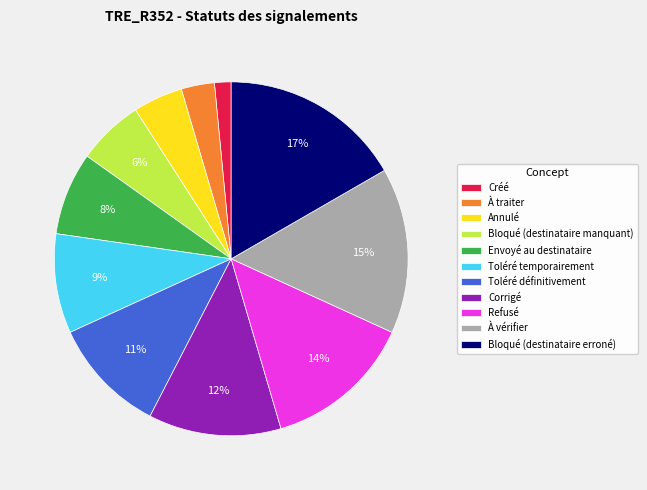

To the nearest percent, what percentage of the pie is Envoyé au destinataire?

8%